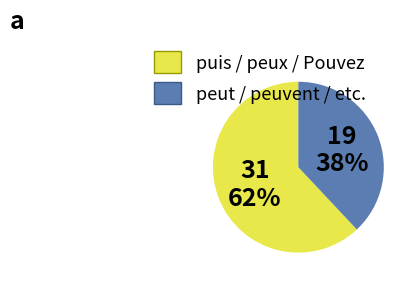

To the nearest percent, what is the difference between the largest and smallest slice percentages?

24%